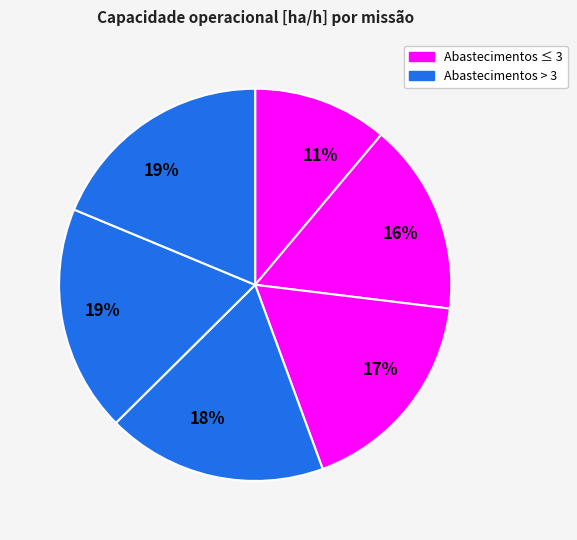

Is there a majority slice in this chart?

No